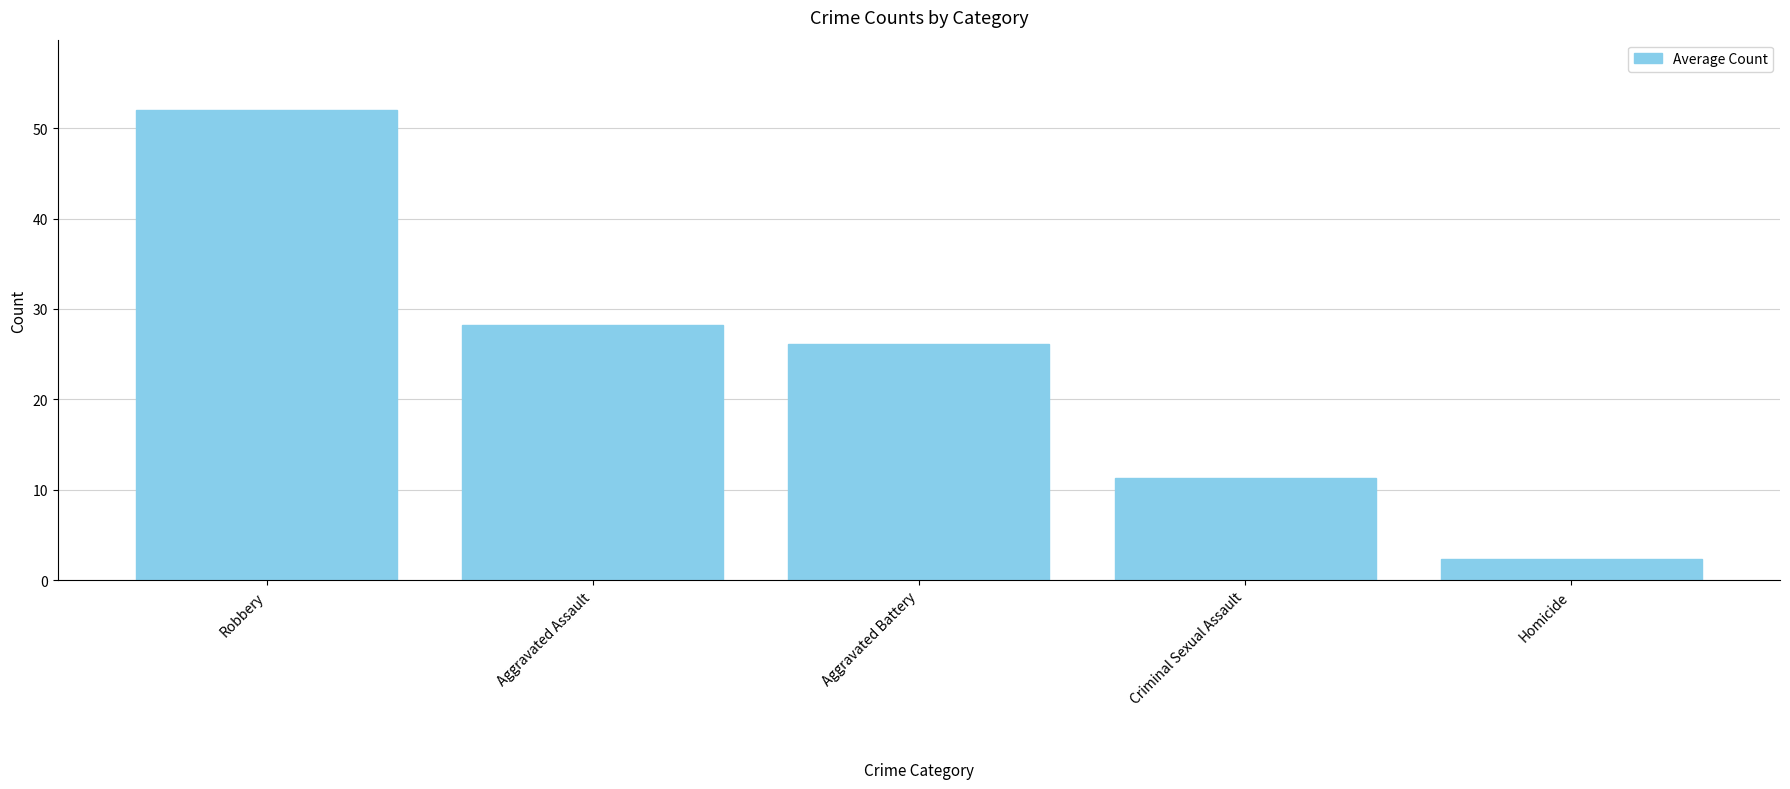

What is the average value?

24.0